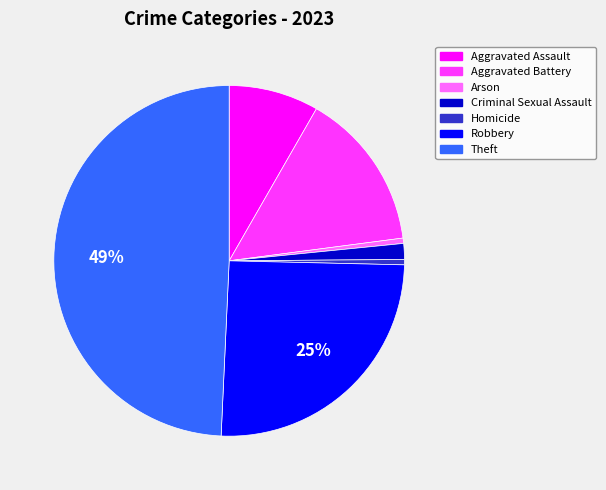

Between Theft and Arson, which is larger?

Theft